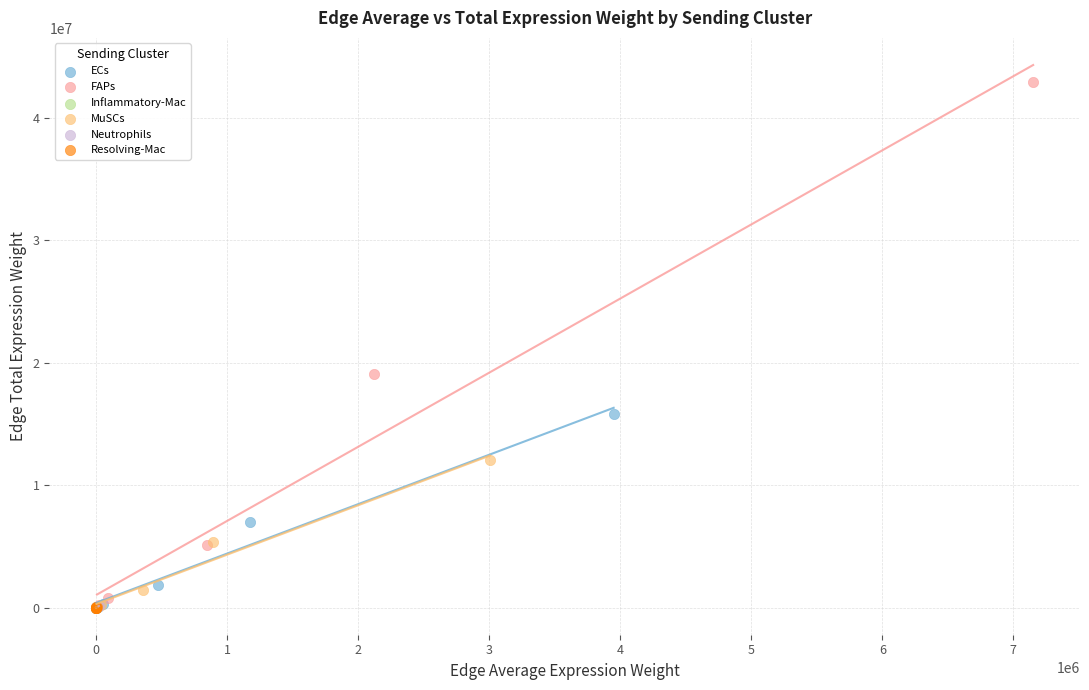

Which series has the largest Y range (max minus min)?

FAPs